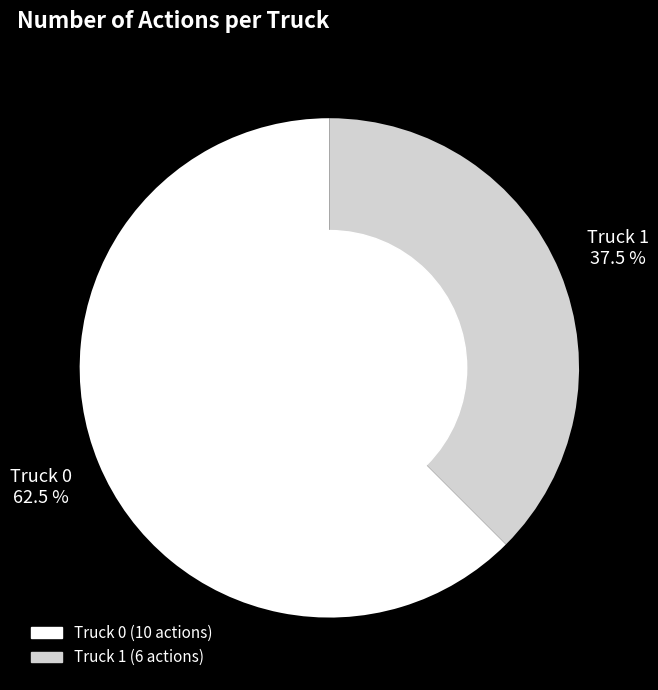

Approximately how many times larger is the value at Truck 1 compared to Truck 0?

0.6